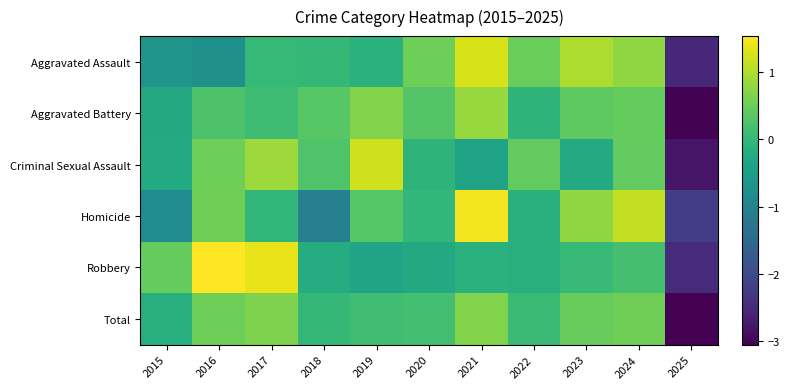

Reading left to right, list all the values displayed in this chart.

Aggravated Assault: 2015=-0.7	2016=-0.8	2017=0.0	2018=0.0	2019=-0.1	2020=0.5	2021=1.3	2022=0.5	2023=1.0	2024=0.8	2025=-2.5
Aggravated Battery: 2015=-0.3	2016=0.2	2017=0.1	2018=0.3	2019=0.7	2020=0.3	2021=0.8	2022=-0.1	2023=0.4	2024=0.4	2025=-3.0
Criminal Sexual Assault: 2015=-0.2	2016=0.5	2017=0.9	2018=0.3	2019=1.2	2020=-0.1	2021=-0.4	2022=0.4	2023=-0.2	2024=0.4	2025=-2.8
Homicide: 2015=-0.8	2016=0.6	2017=-0.0	2018=-1.0	2019=0.3	2020=-0.0	2021=1.5	2022=-0.1	2023=0.8	2024=1.1	2025=-2.2
Robbery: 2015=0.5	2016=1.5	2017=1.4	2018=-0.2	2019=-0.4	2020=-0.3	2021=-0.1	2022=-0.2	2023=0.0	2024=0.2	2025=-2.5
Total: 2015=-0.2	2016=0.5	2017=0.6	2018=0.0	2019=0.1	2020=0.2	2021=0.7	2022=0.1	2023=0.5	2024=0.5	2025=-3.0